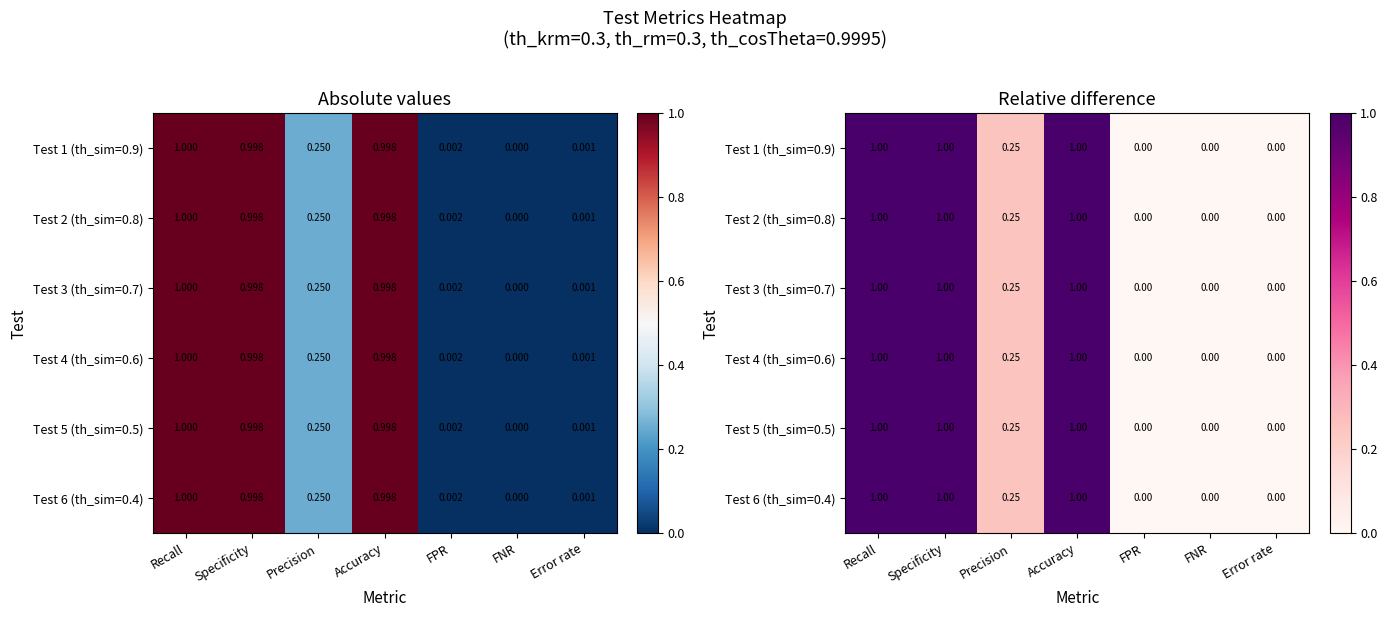

List the series in order of their peak value, highest first.

Test 1 (th_sim=0.9), Test 2 (th_sim=0.8), Test 3 (th_sim=0.7), Test 4 (th_sim=0.6), Test 5 (th_sim=0.5), Test 6 (th_sim=0.4)